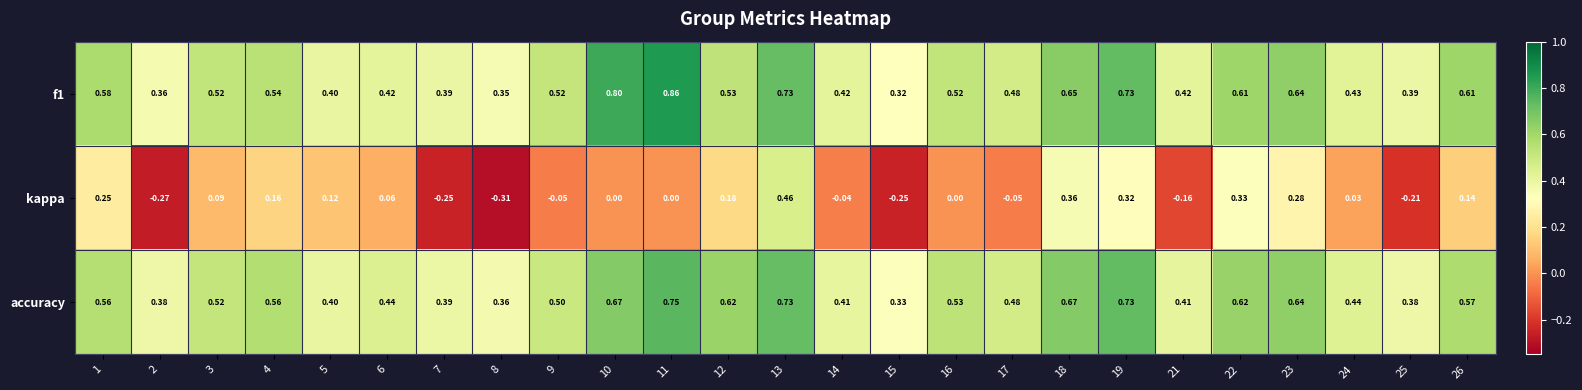

Which series has the widest spread of values?

kappa